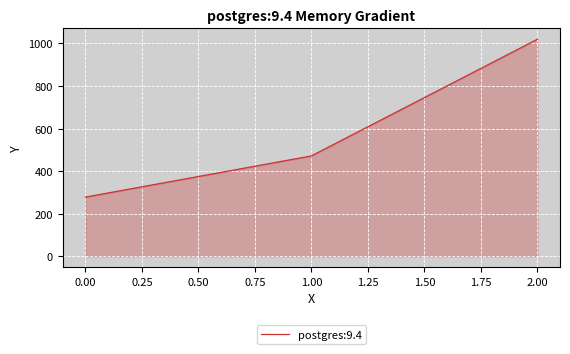

At which label is the value closest to 648?

1.00